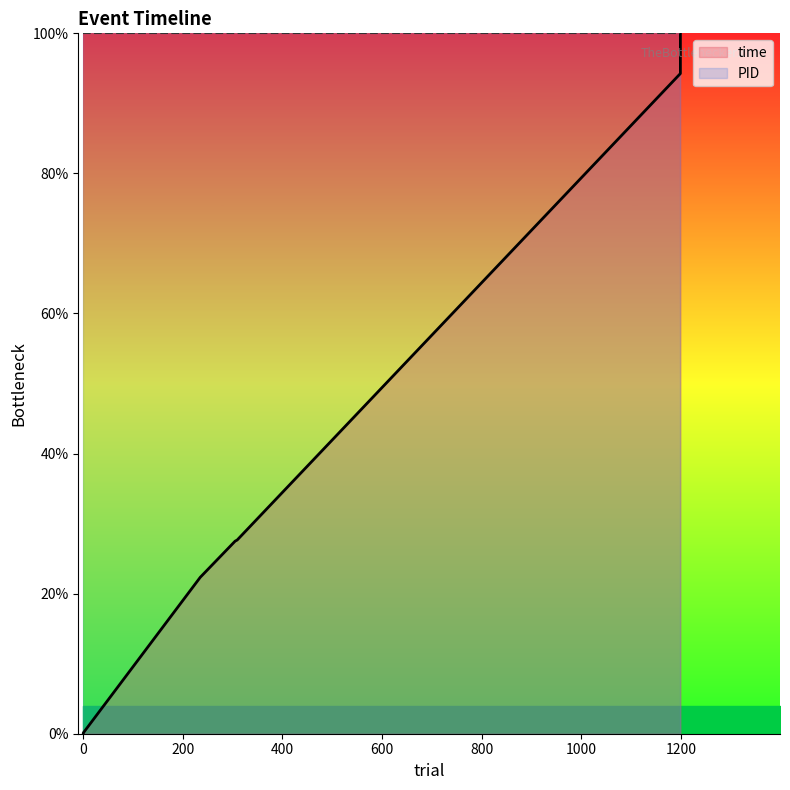

Reading left to right, extract all data points from this chart.

0.0	0.1	22.3	22.6	27.5	27.7	94.3	100.0